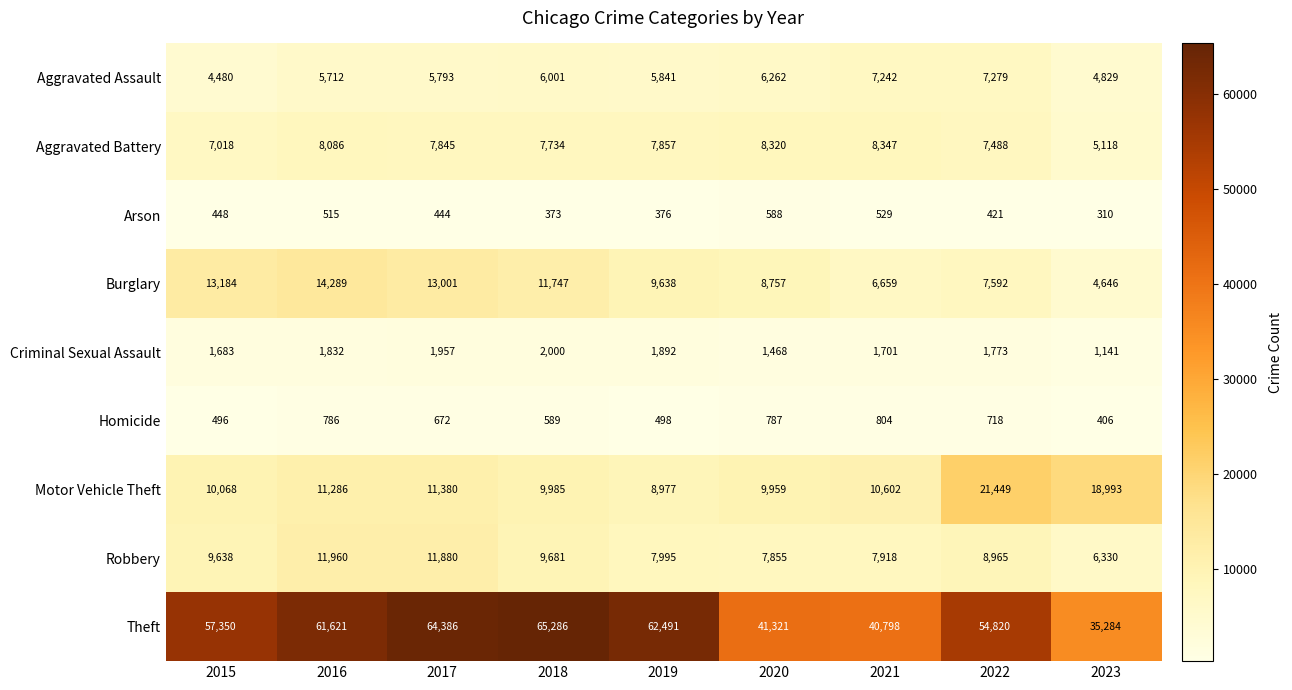

Which series changed the most between 2017 and 2023?

Theft